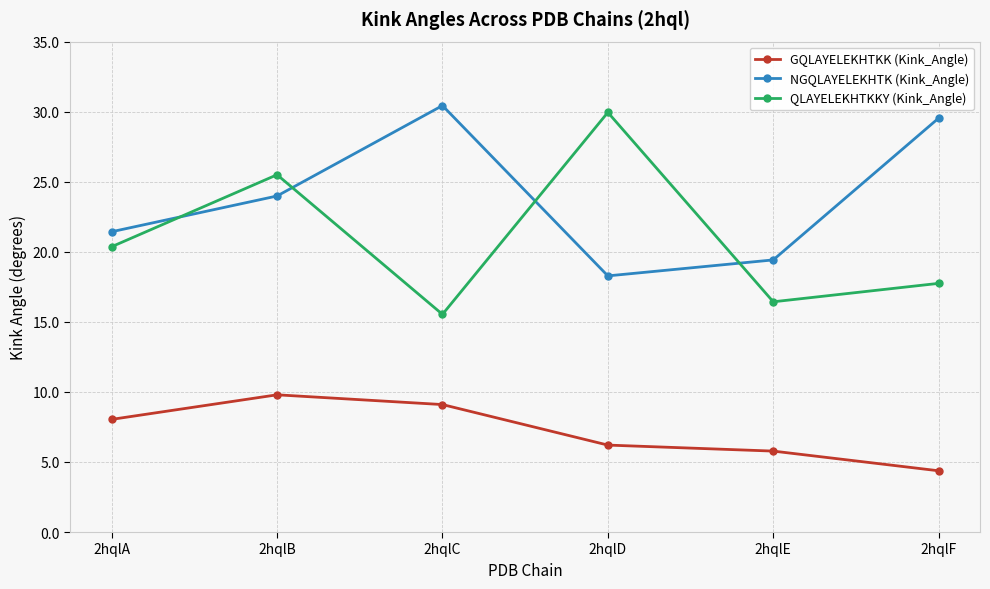

Which series has the largest total across all categories?

NGQLAYELEKHTK (Kink_Angle)